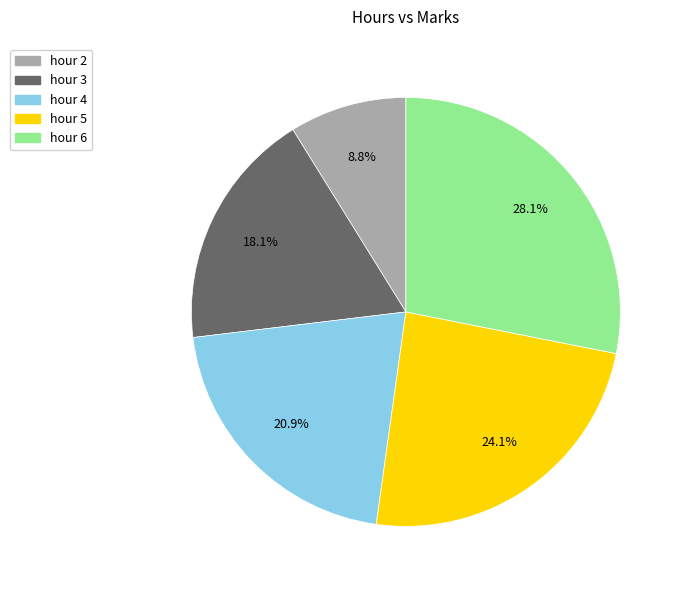

What percentage is NOT represented by hour 3?

81.9%